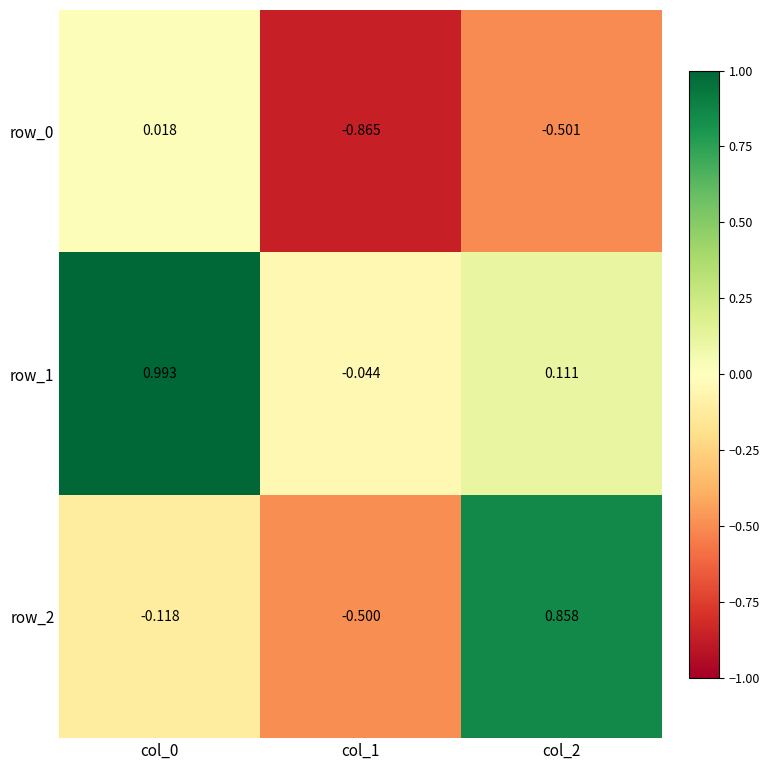

How many values in row_0 are below zero?

2